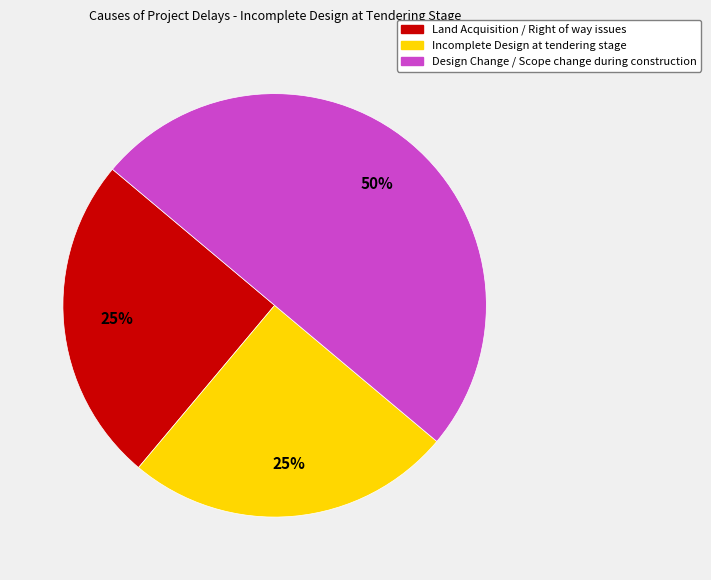

Is it true that Incomplete Design at tendering stage is 39% of the pie?

False